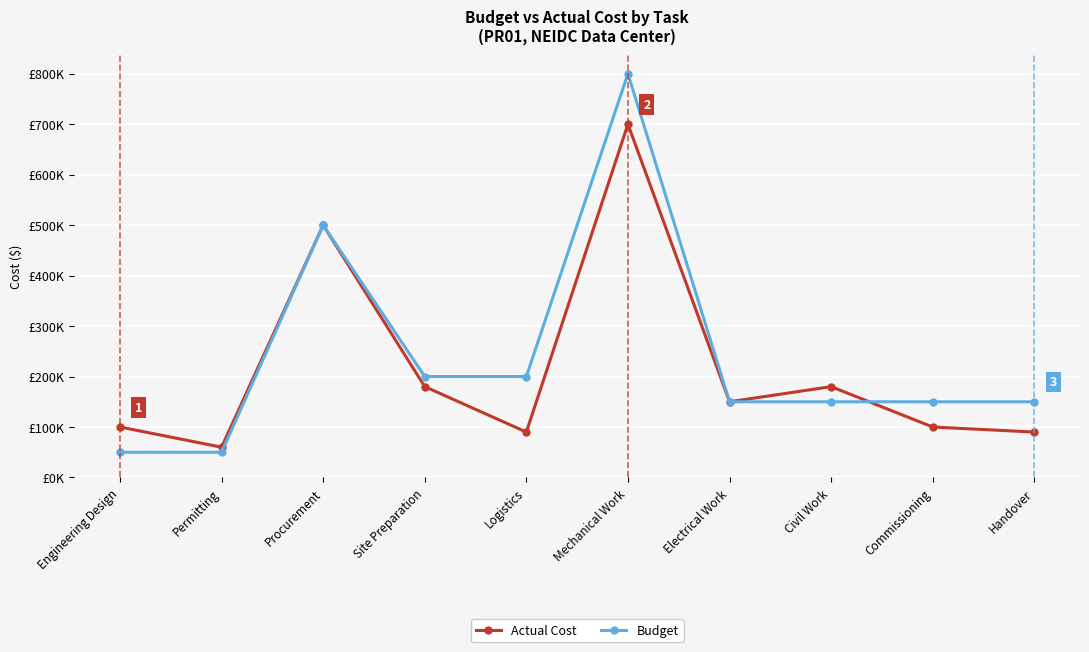

Rank the series at Mechanical Work from highest to lowest value.

Budget, Actual Cost